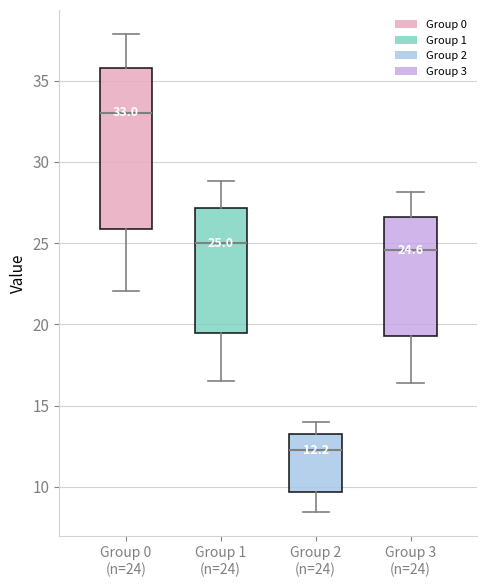

Which box is the tallest, from its lower edge to its upper edge?

Group 0 (n=24)